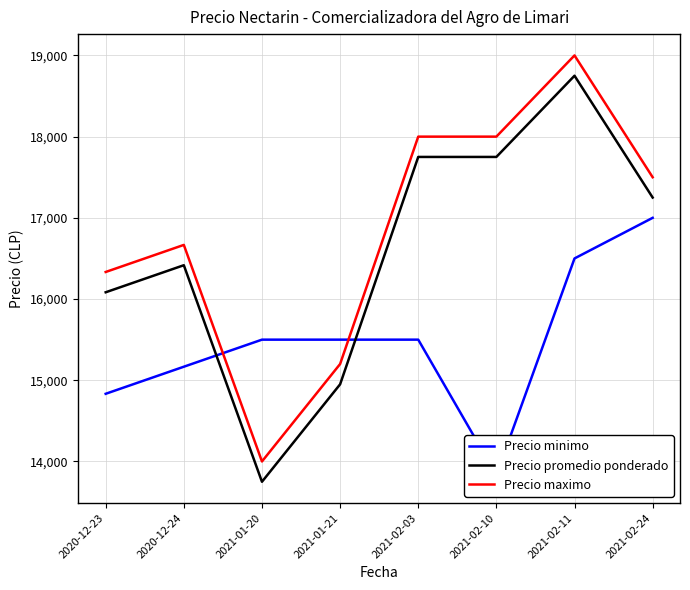

What is the sum of all Precio maximo values?

134700.0